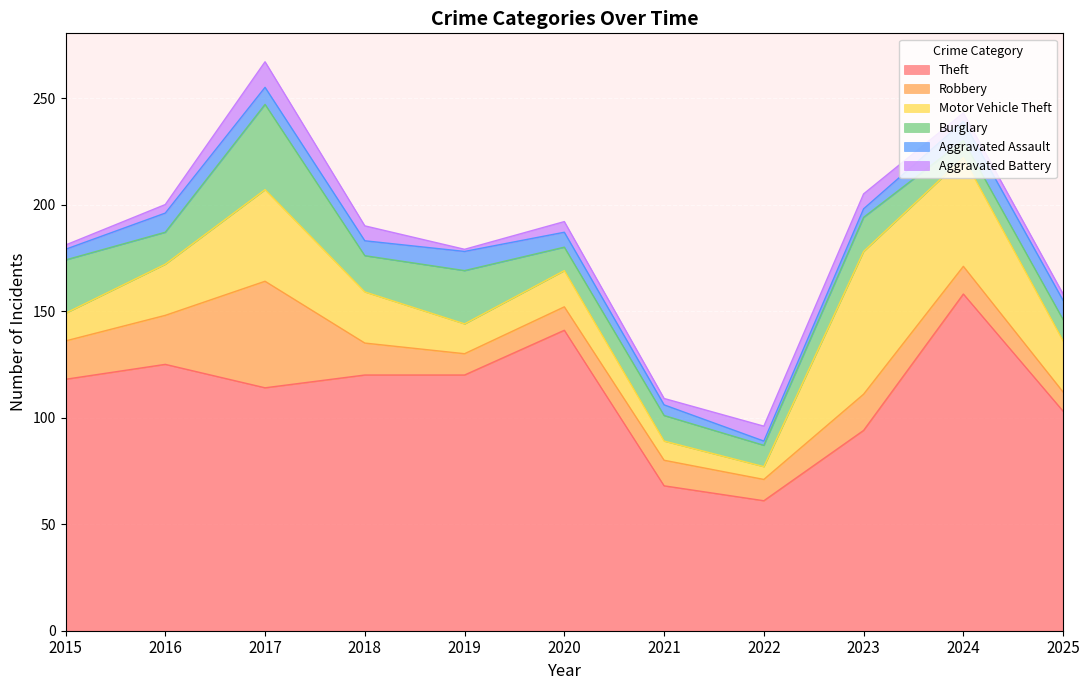

The Aggravated Assault series shows 4 at 2024. True or false?

False